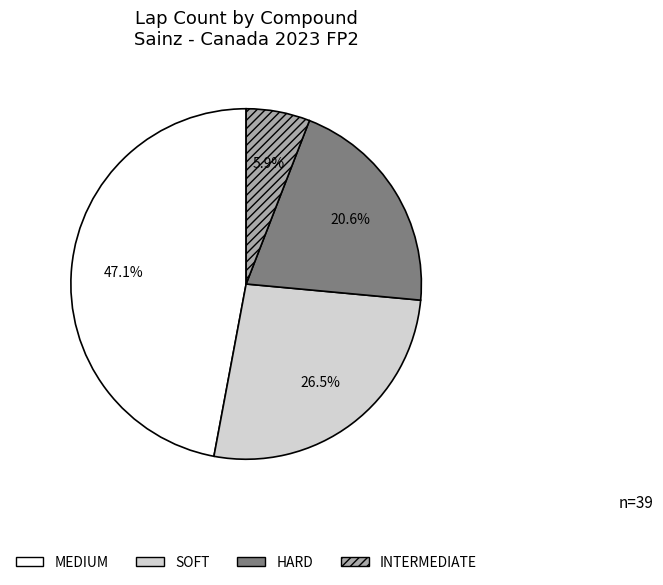

What percentage is the HARD slice, to the nearest percent?

21%